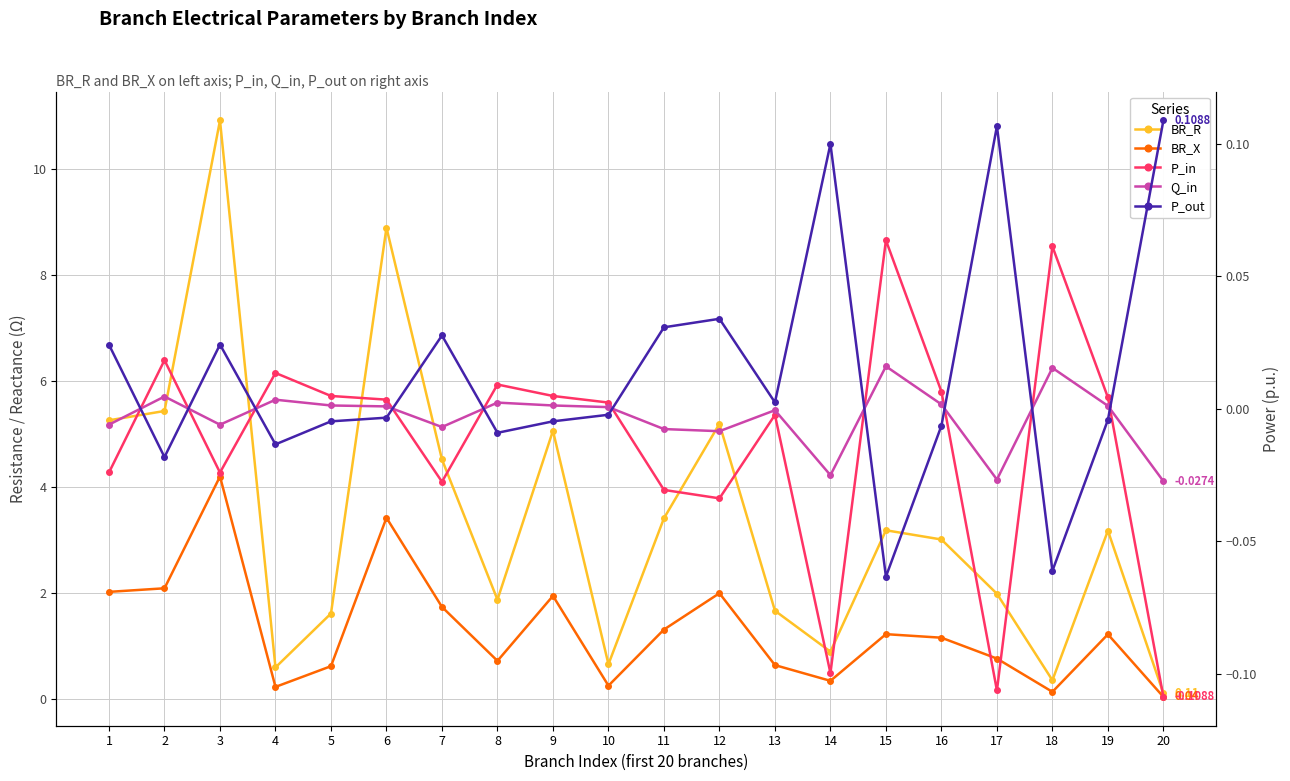

How many negative values does the P_out series have?

11